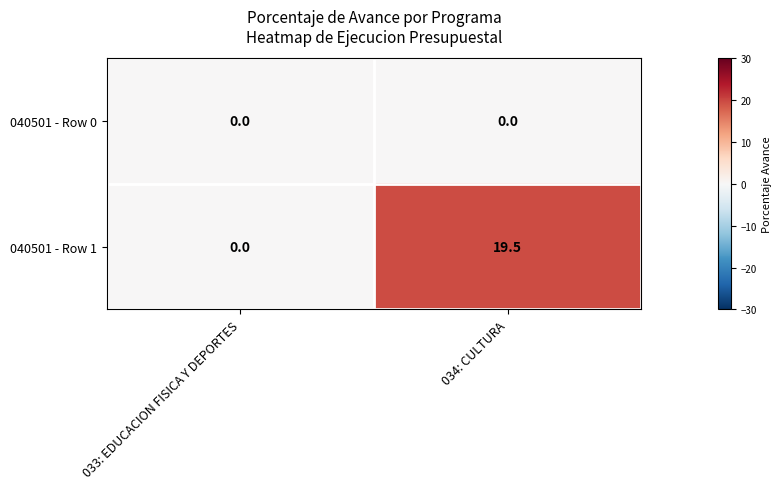

Reading left to right, what are all the values shown in this chart?

040501 - Row 0: 033: EDUCACION FISICA Y DEPORTES=0.0	034: CULTURA=0.0
040501 - Row 1: 033: EDUCACION FISICA Y DEPORTES=0.0	034: CULTURA=19.5